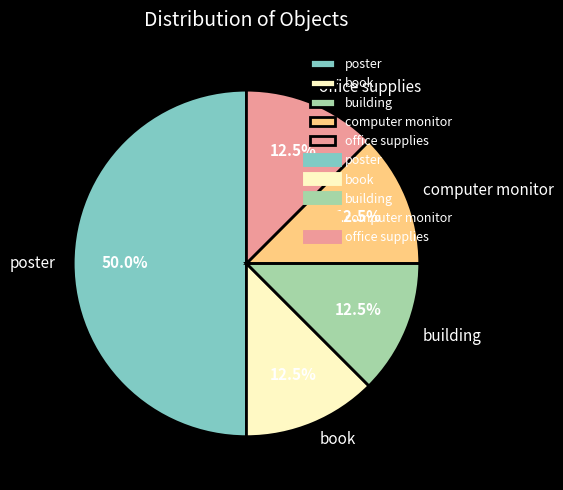

Is building the majority of the pie?

No